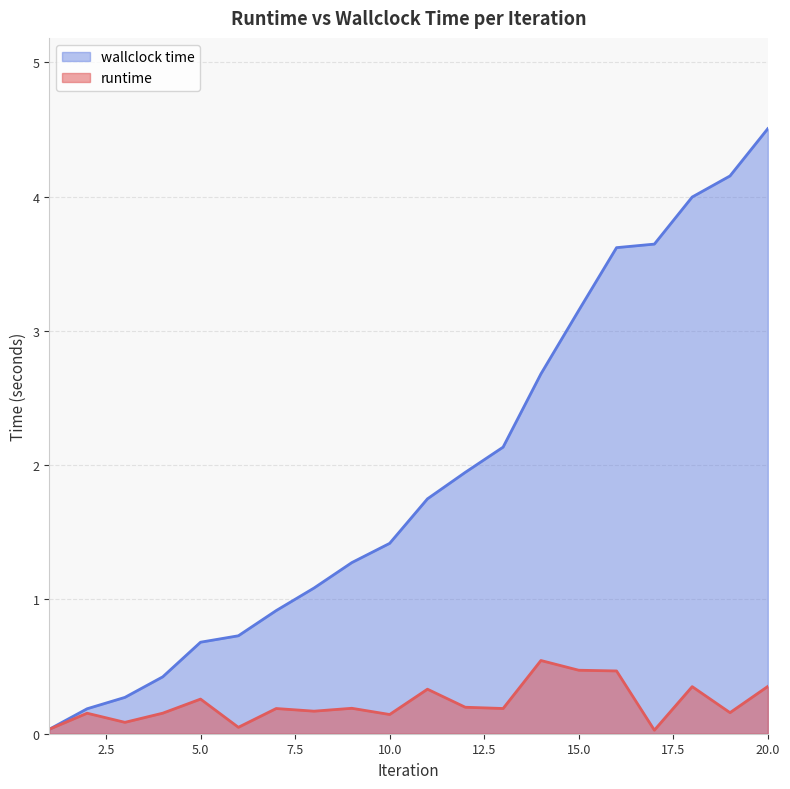

True or false: runtime and wallclock time intersect in this chart.

False